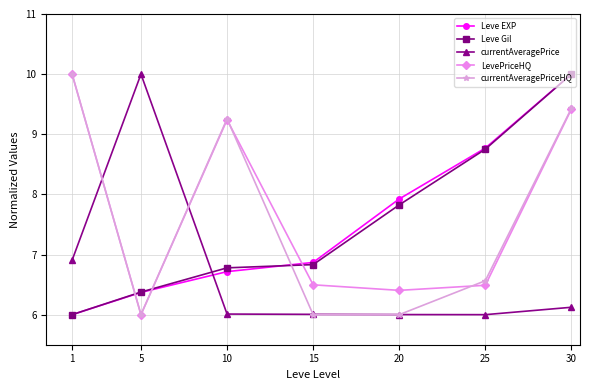

Is the value of currentAveragePriceHQ at 25 greater than the value of Leve EXP at 10?

No